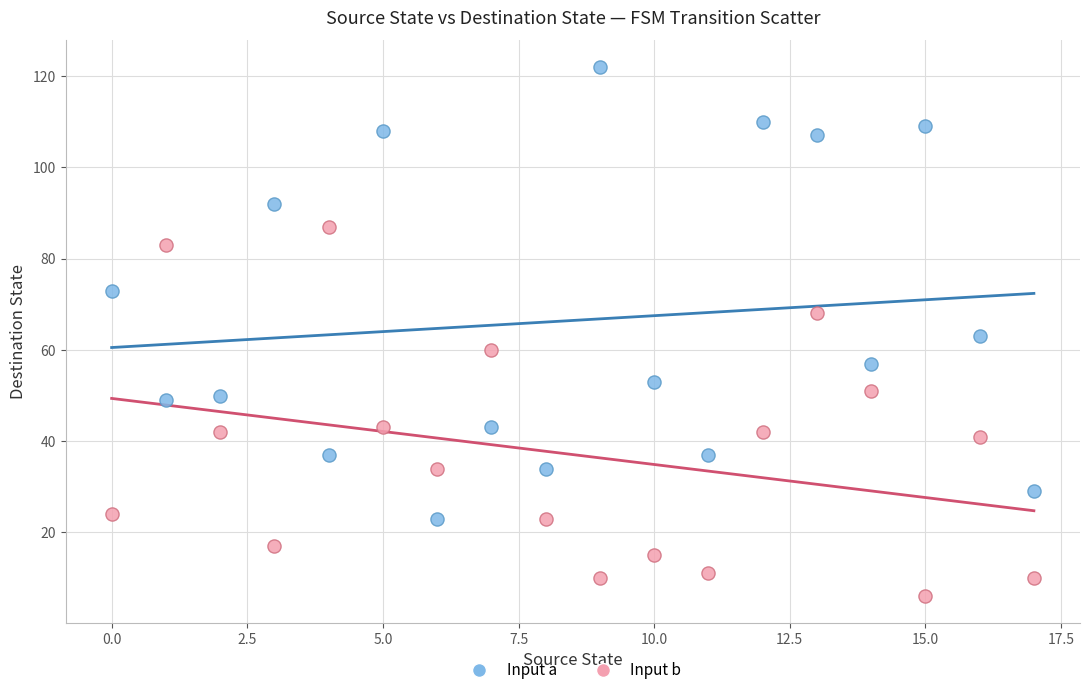

Which series reaches the minimum Y coordinate?

Input b